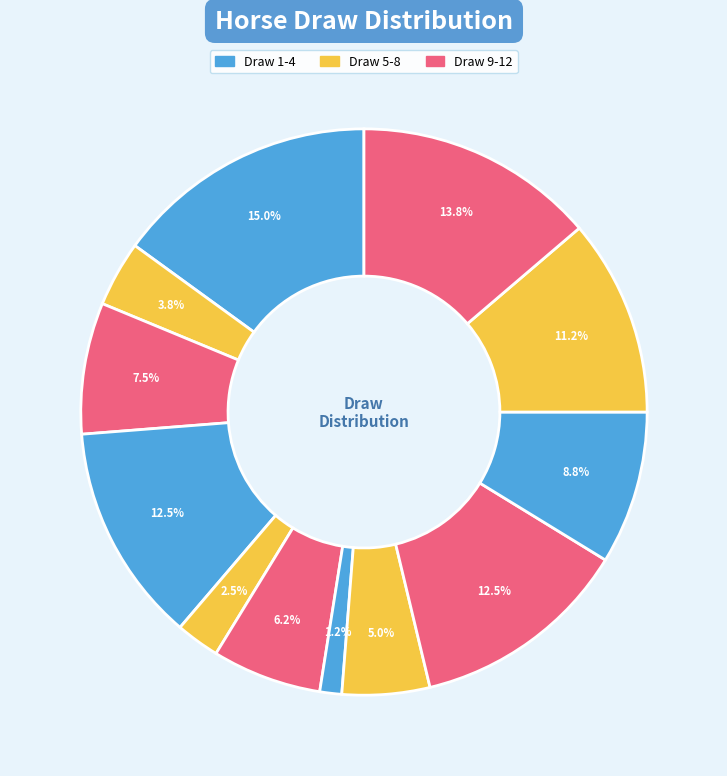

Is there any slice that represents more than half of the pie?

No